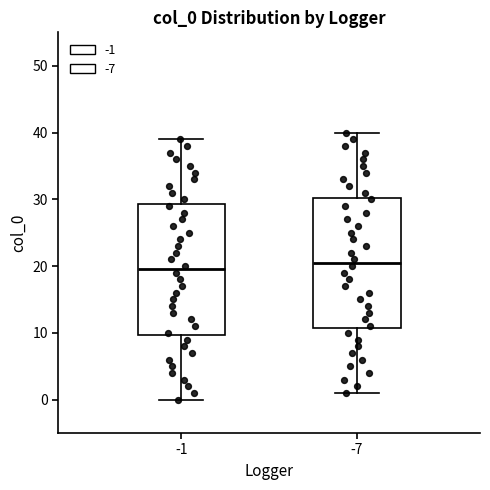

Where is the upper edge of the box at x = -7 on the y-axis? The values are not printed on the chart, so give them approximately, as read against the axis.

30